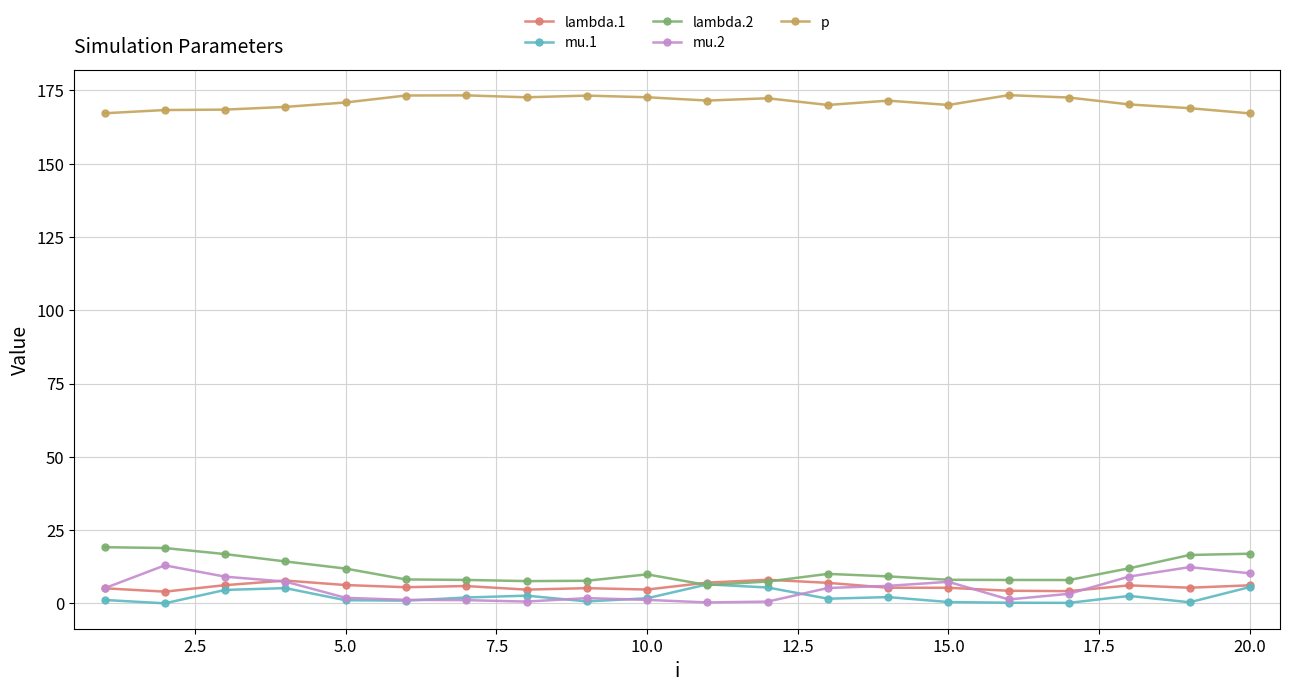

True or false: mu.1 has more than 1 interior local peaks.

True